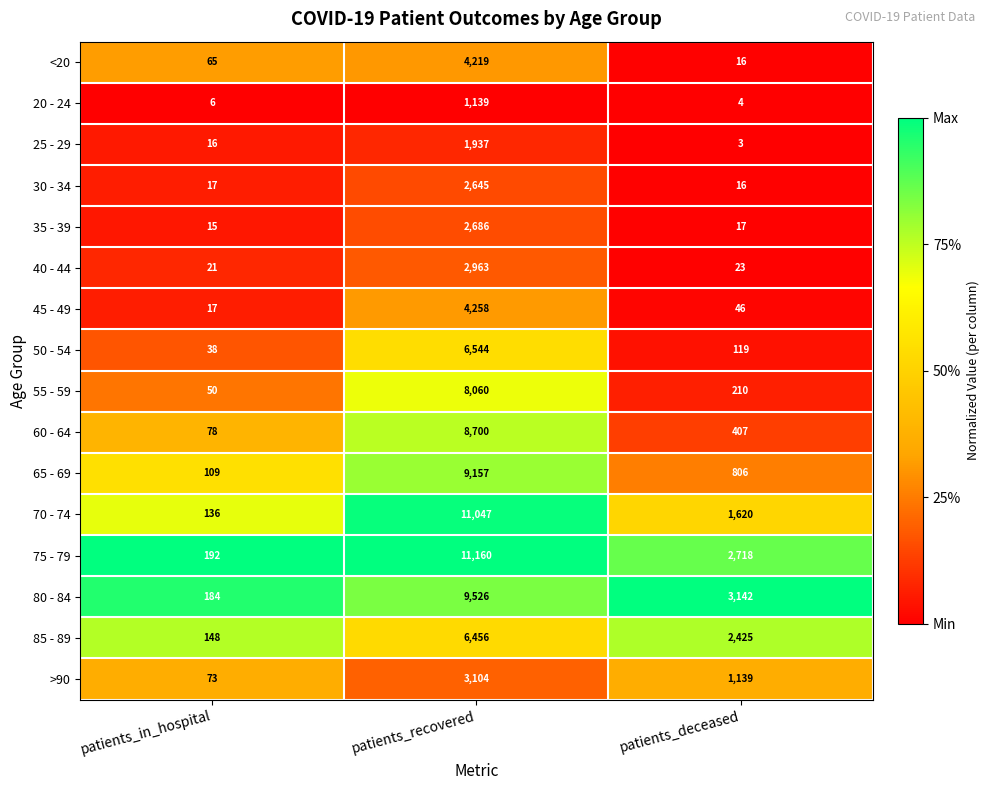

True or false: 70 - 74 has a value of 41 at patients_in_hospital.

False